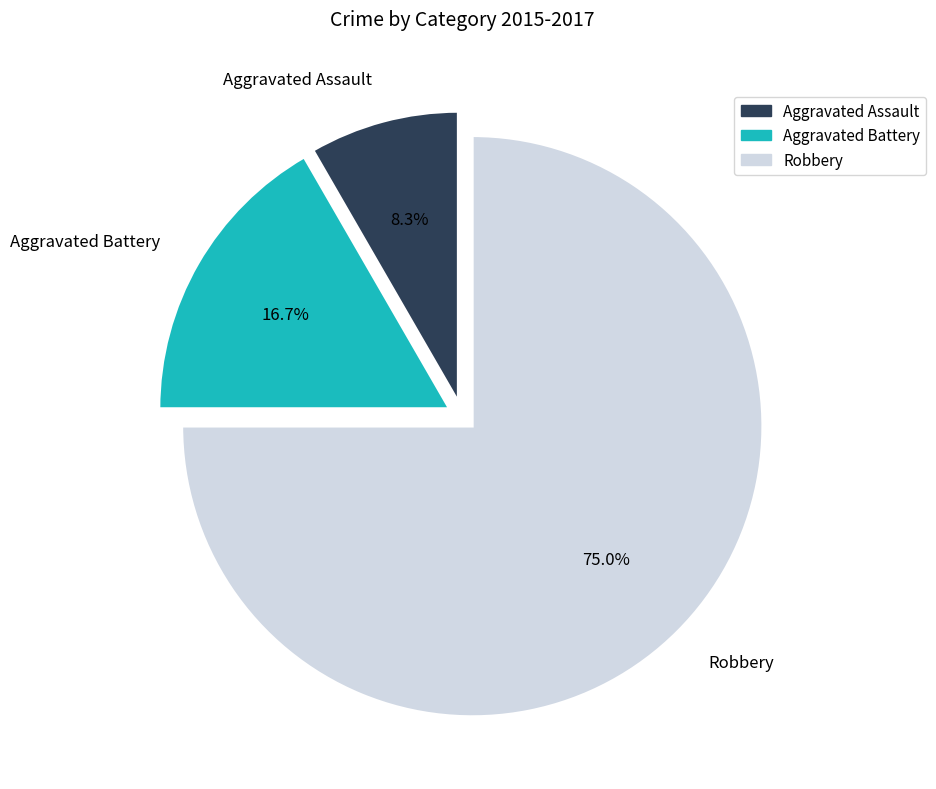

To the nearest percent, what percentage of the pie is Robbery?

75%